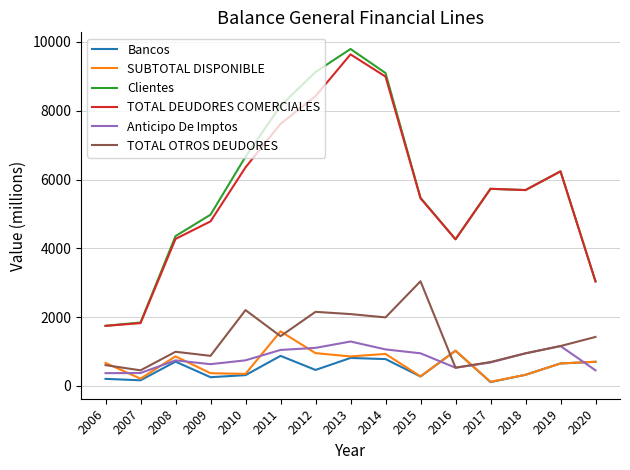

What is the maximum value shown in the chart?

9796.0